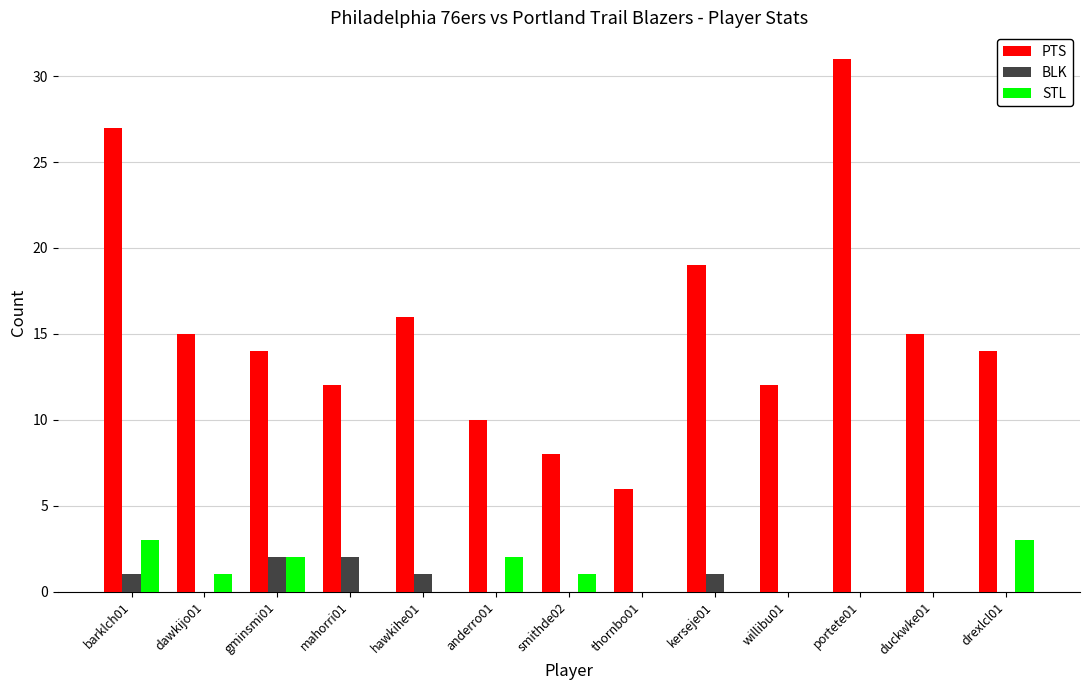

Count the STL values in the range 0 to 2.

11